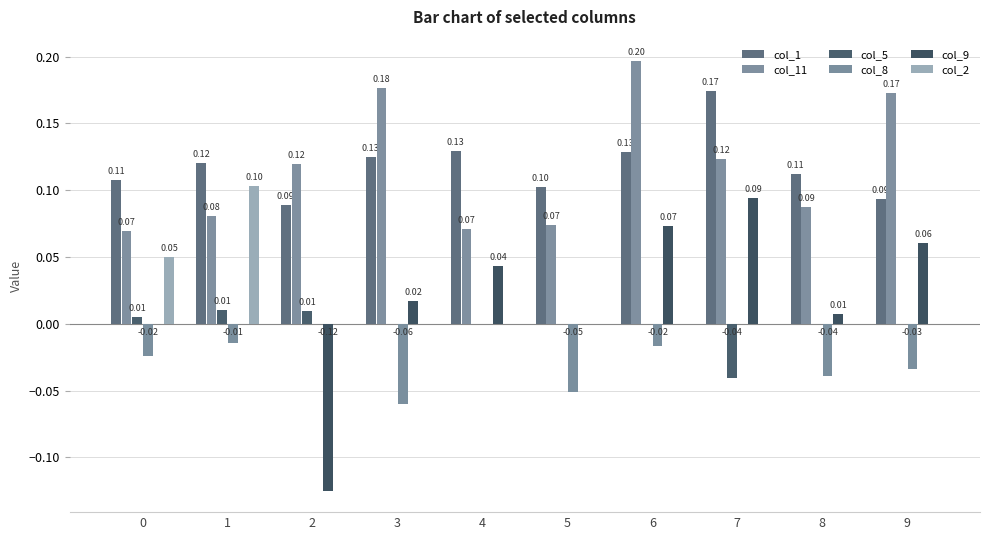

How many values in the col_2 series exceed 0?

2